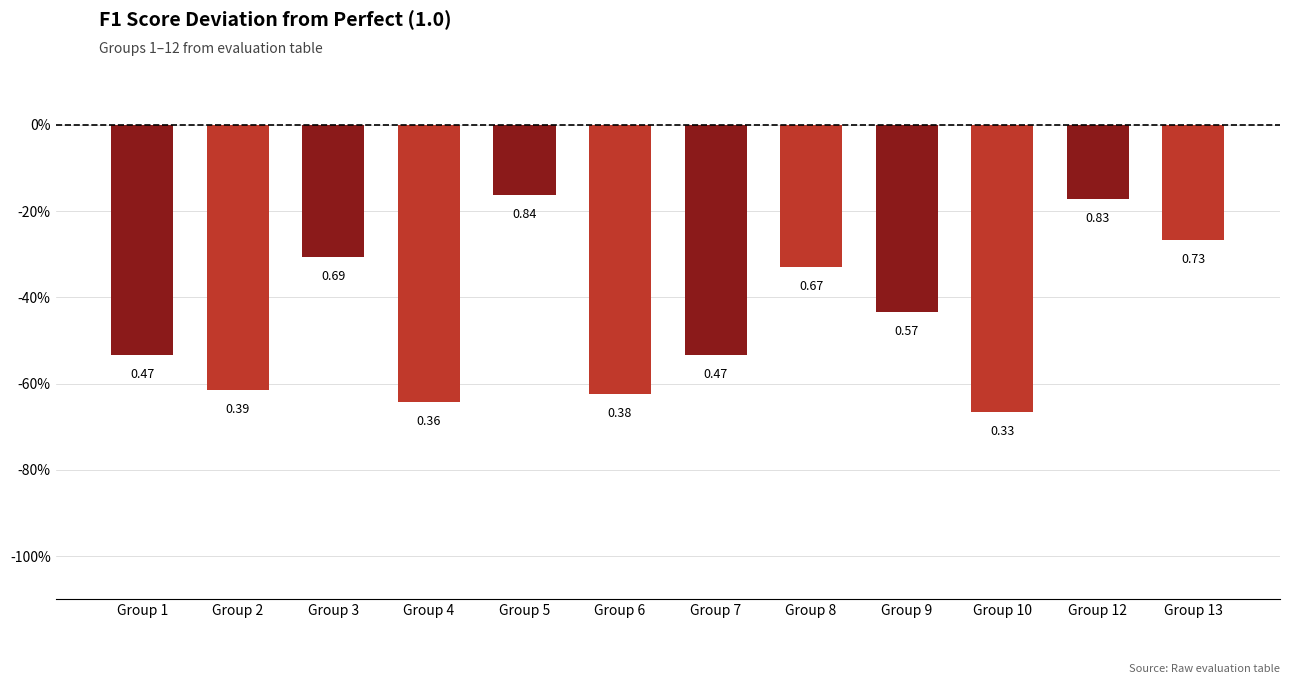

What is the smallest value displayed?

-0.7